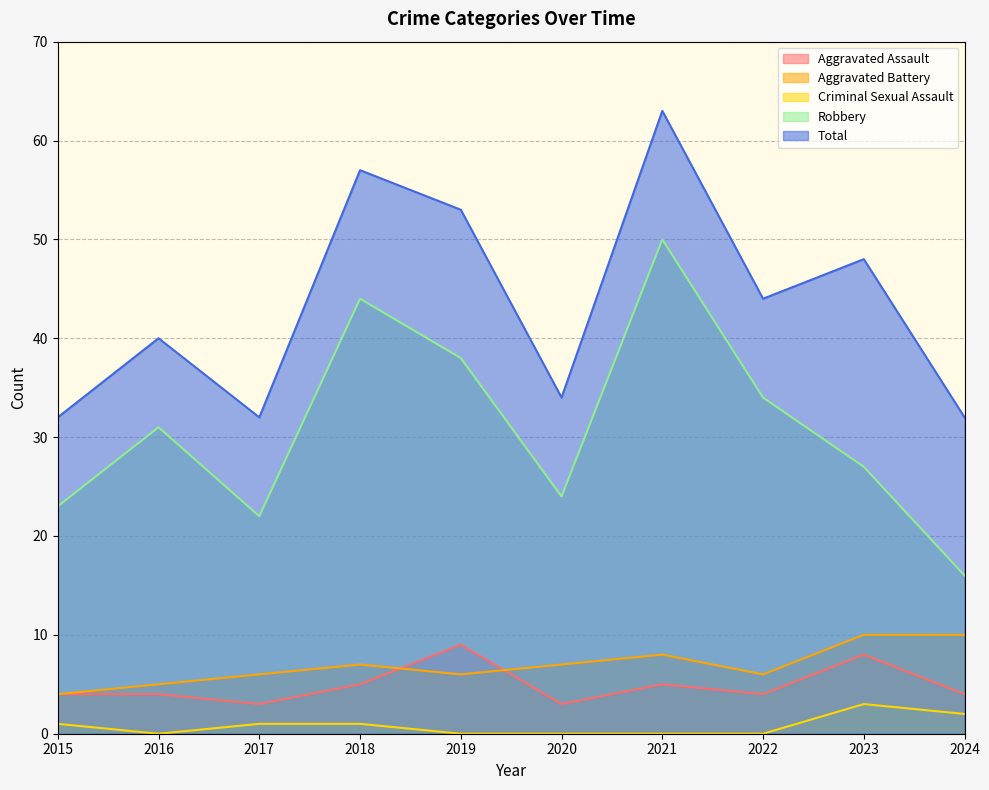

Which series has the largest range (max minus min)?

Robbery